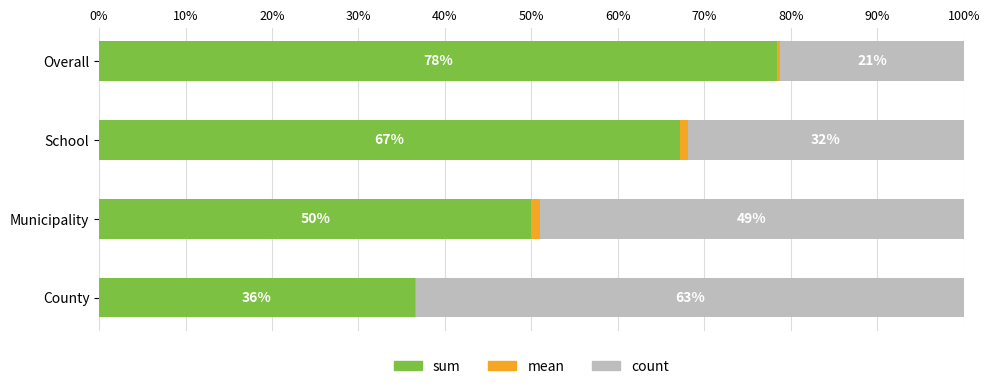

The value of sum at School is 20.8. True or false?

False